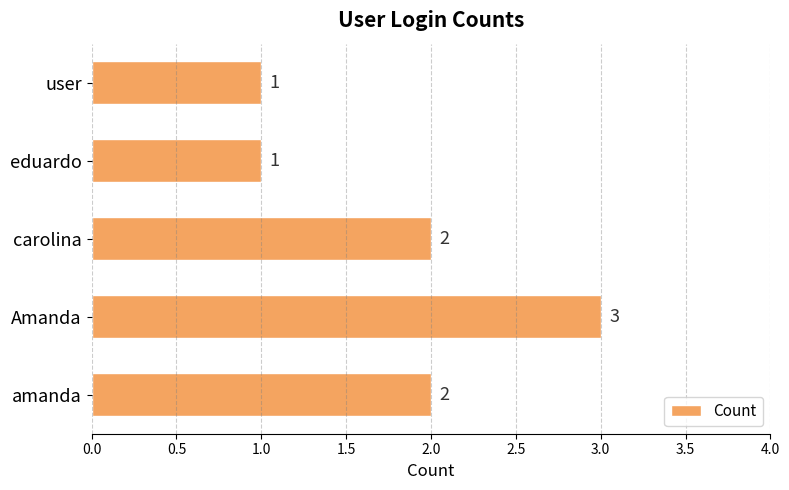

Count the values in the range 1 to 2.

4